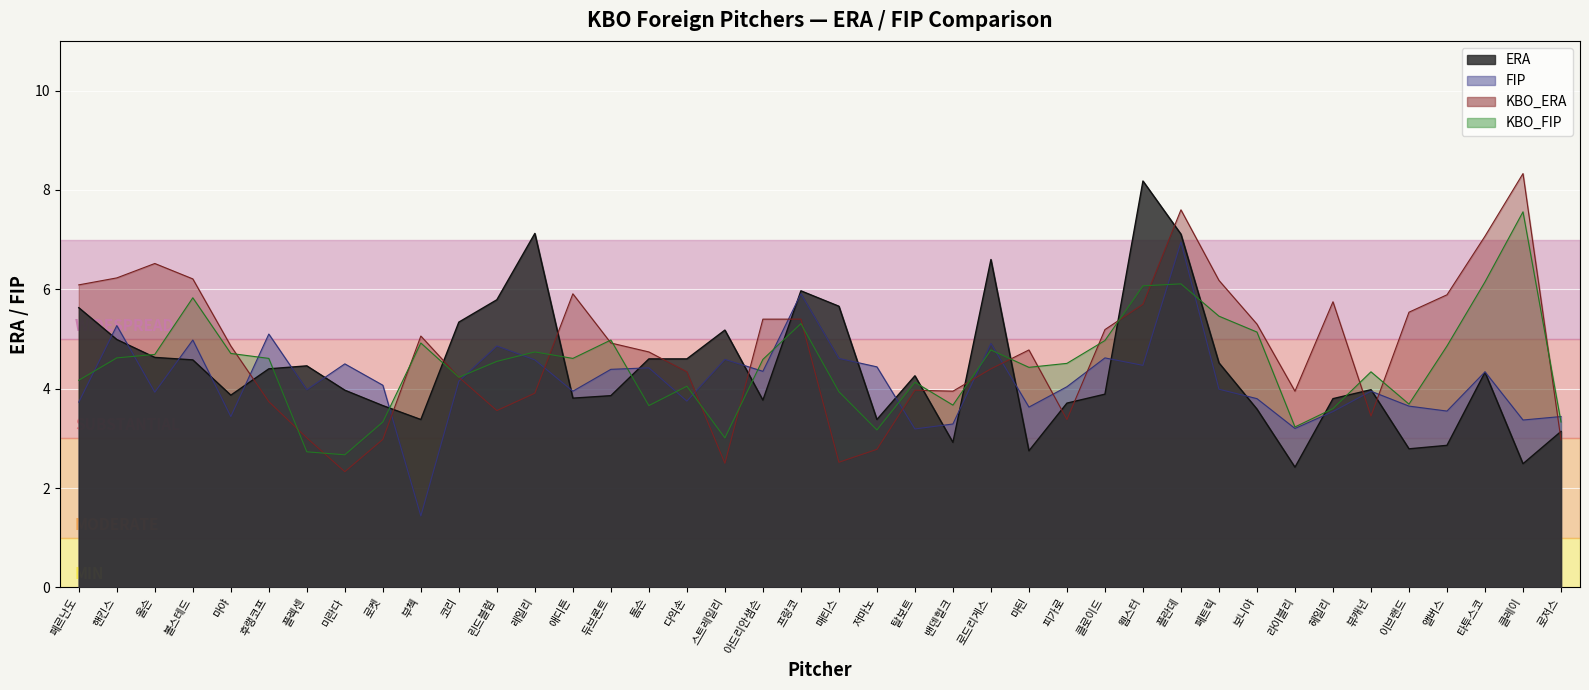

Reading left to right, transcribe all the data shown in this chart.

ERA: 5.6	5.0	4.6	4.6	3.9	4.4	4.5	4.0	3.7	3.4	5.3	5.8	7.1	3.8	3.9	4.6	4.6	5.2	3.8	6.0	5.7	3.4	4.3	2.9	6.6	2.8	3.7	3.9	8.2	7.1	4.5	3.6	2.4	3.8	4.0	2.8	2.9	4.3	2.5	3.1
FIP: 3.7	5.3	3.9	5.0	3.4	5.1	4.0	4.5	4.1	1.4	4.2	4.9	4.6	4.0	4.4	4.4	3.8	4.6	4.3	5.9	4.6	4.4	3.2	3.3	4.9	3.6	4.0	4.6	4.5	7.0	4.0	3.8	3.2	3.5	4.0	3.6	3.5	4.3	3.4	3.4
KBO_ERA: 6.1	6.2	6.5	6.2	4.9	3.7	3.0	2.3	3.0	5.1	4.2	3.6	3.9	5.9	4.9	4.7	4.3	2.5	5.4	5.4	2.5	2.8	4.0	4.0	4.4	4.8	3.4	5.2	5.7	7.6	6.2	5.3	4.0	5.8	3.5	5.5	5.9	7.1	8.3	3.0
KBO_FIP: 4.2	4.6	4.7	5.8	4.7	4.6	2.7	2.7	3.3	4.9	4.2	4.5	4.7	4.6	5.0	3.7	4.0	3.0	4.6	5.3	3.9	3.2	4.1	3.7	4.8	4.4	4.5	5.0	6.1	6.1	5.5	5.1	3.2	3.6	4.3	3.7	4.9	6.2	7.6	3.3